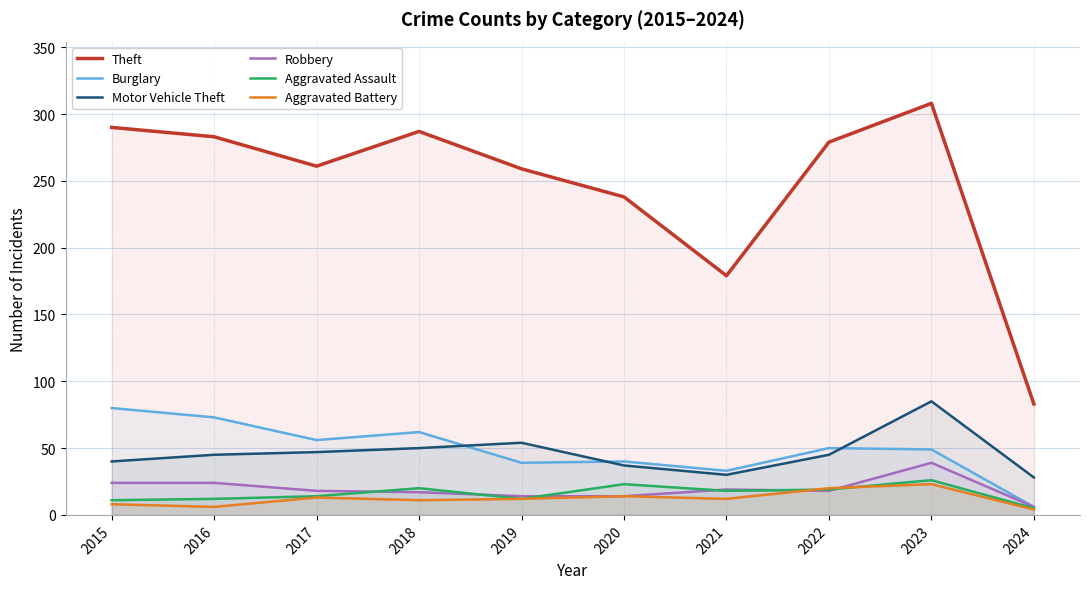

What is the smallest value displayed?

4